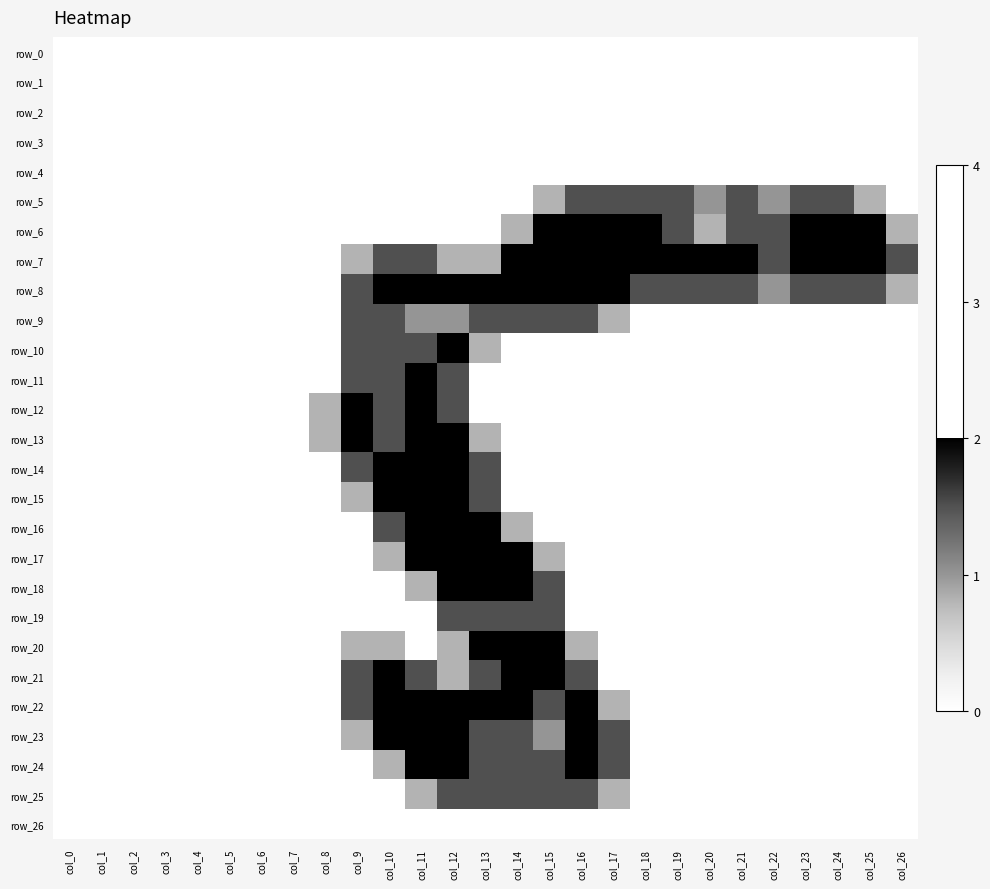

What is the difference between the highest and lowest values at col_13?

2.0